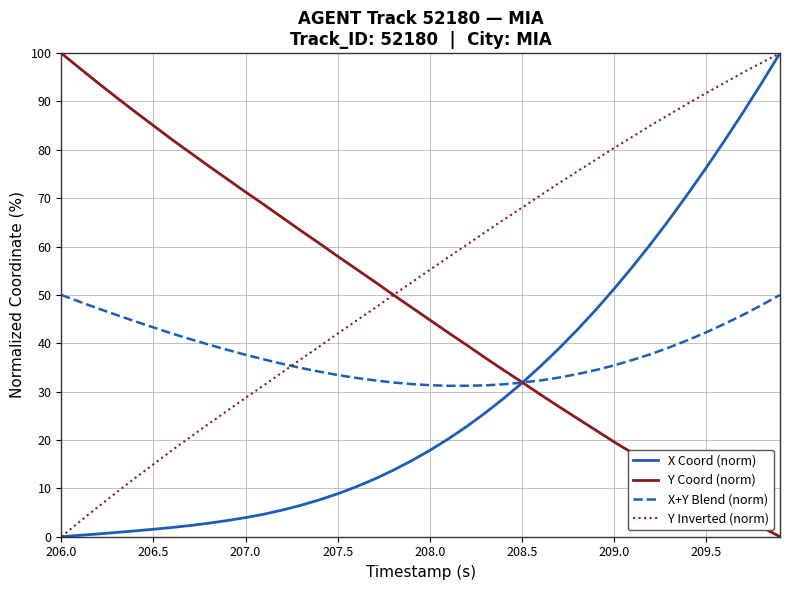

True or false: X+Y Blend (norm) and Y Inverted (norm) intersect in this chart.

True